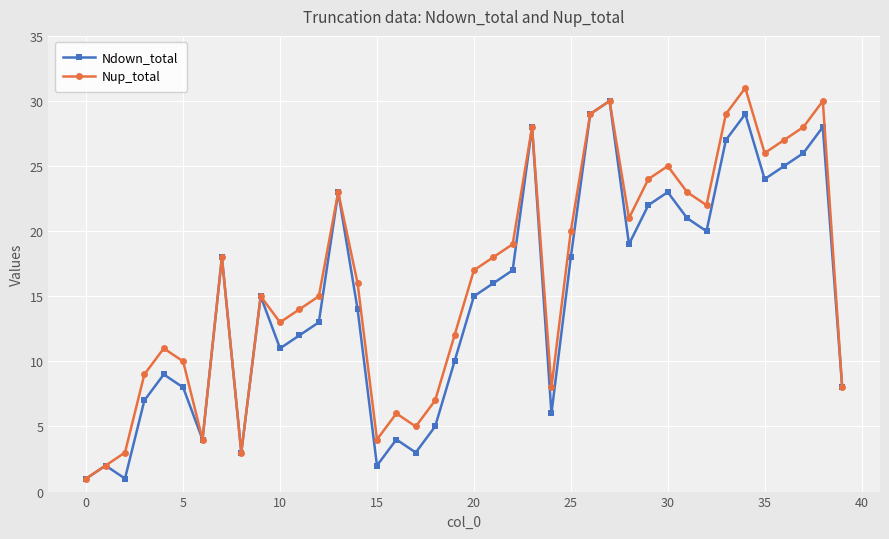

What is the maximum value shown in the chart?

31